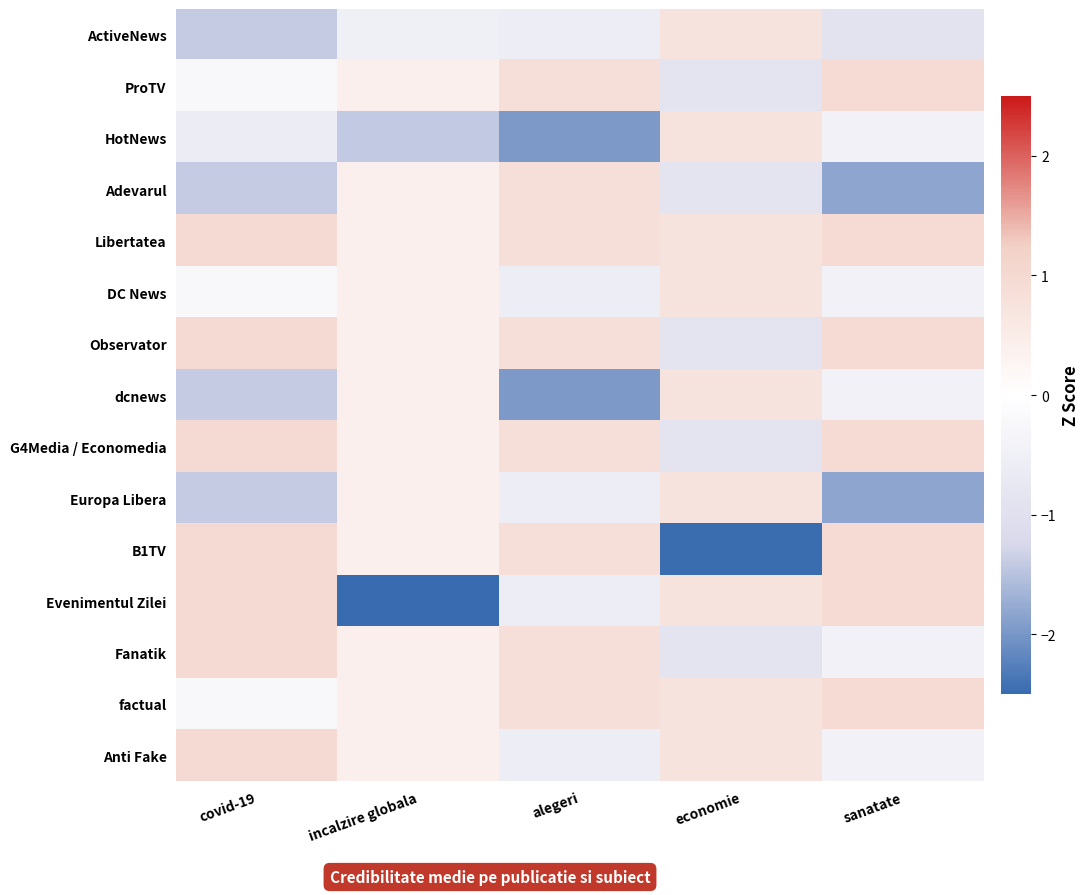

At how many categories does at least one series exceed -2?

5